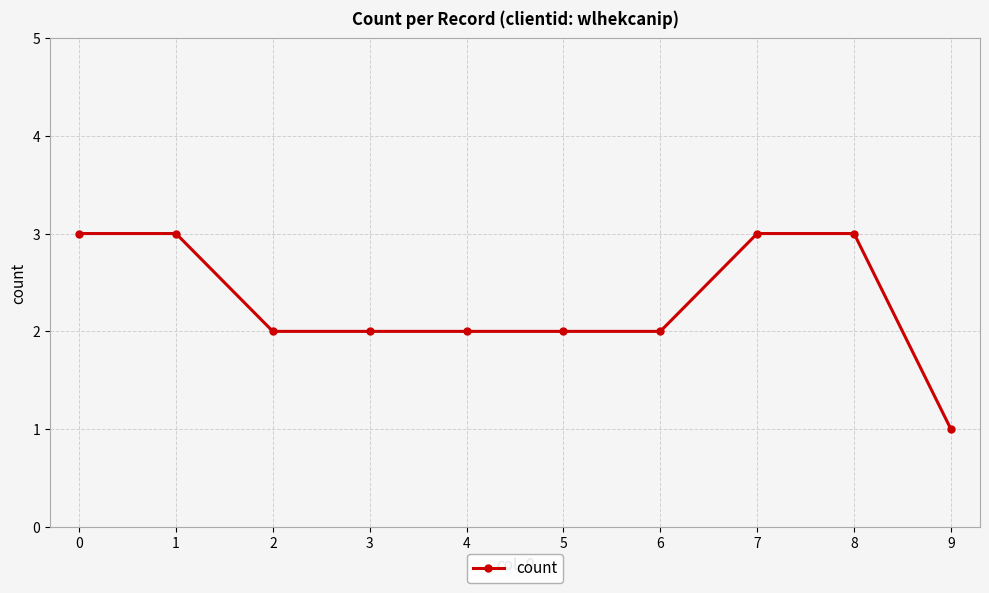

What value does the data have at 0?

3